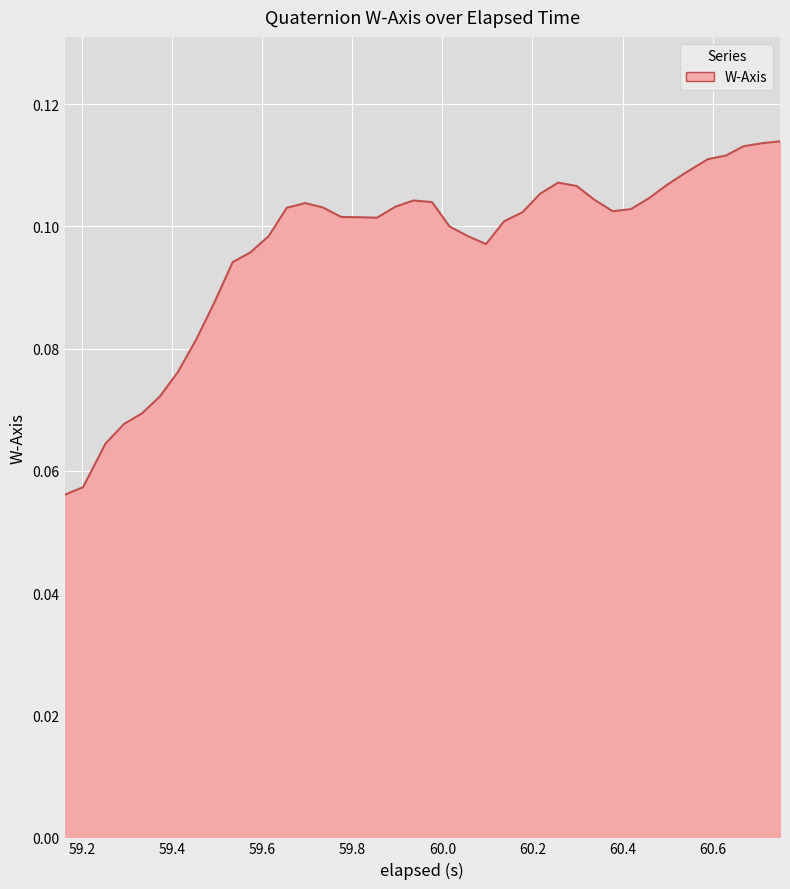

What is the sum of all values?

3.9